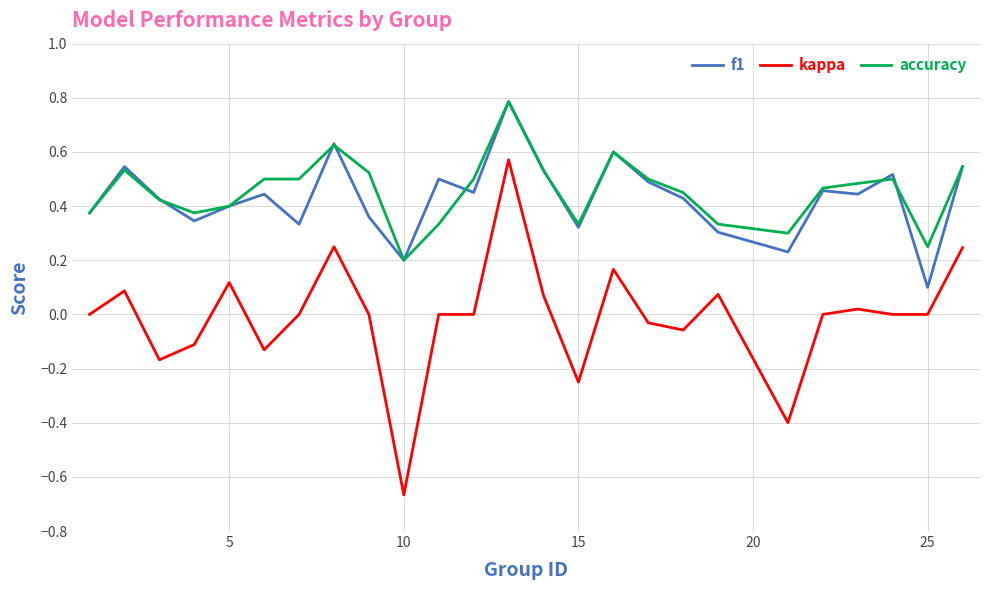

Which series has the widest spread of values?

kappa